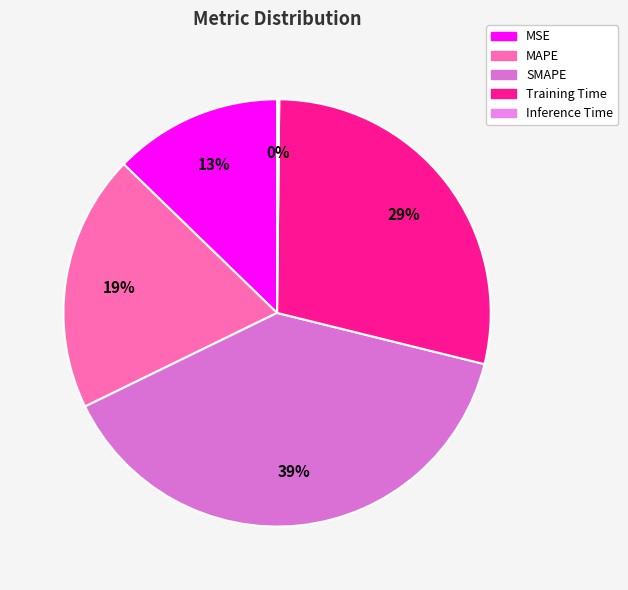

To the nearest percent, what percentage of the pie is MAPE?

19%